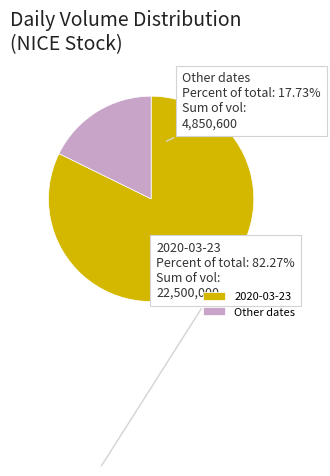

True or false: 2020-03-23 accounts for 82% of the total.

True